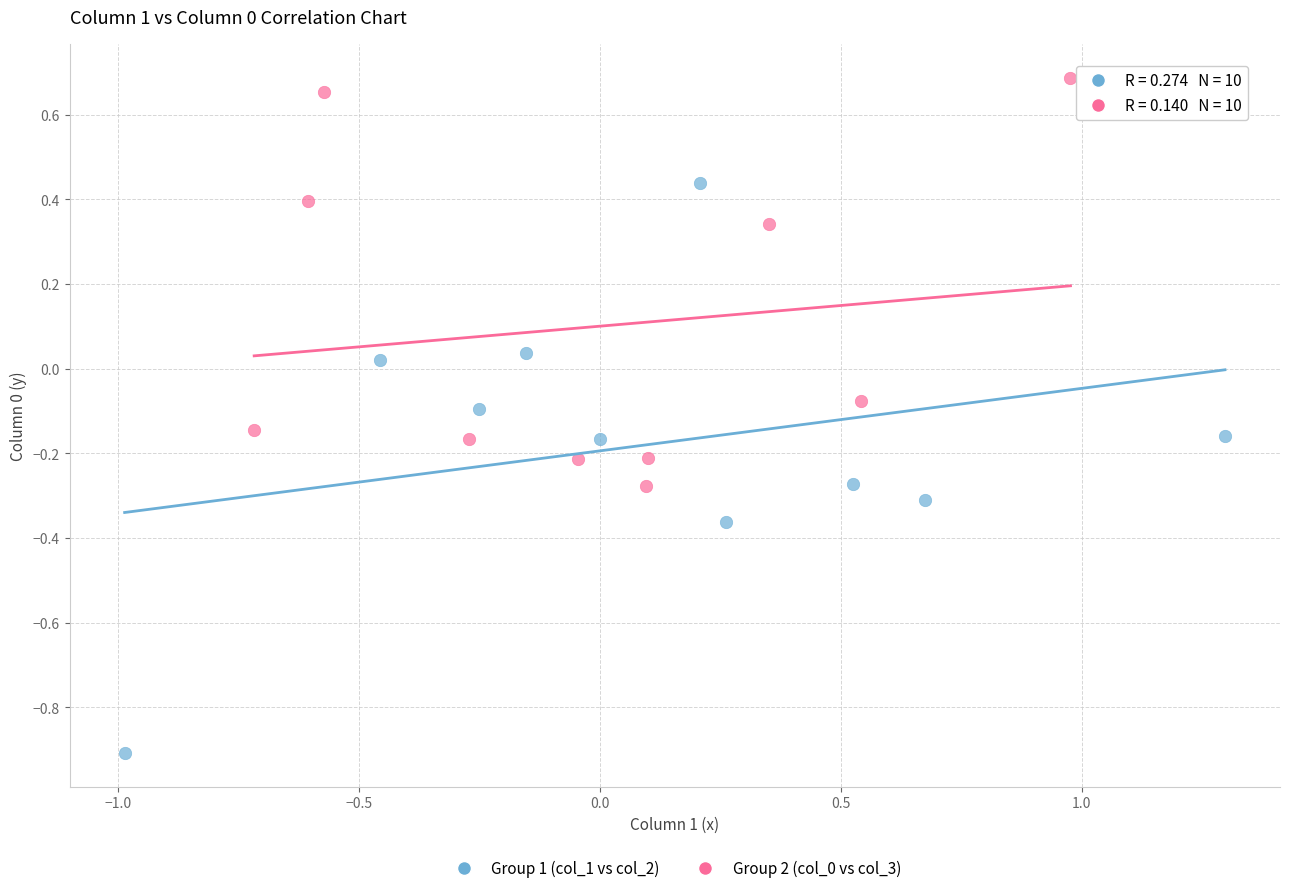

Which series contains the lowest Y value?

Group 1 (col_1 vs col_2)